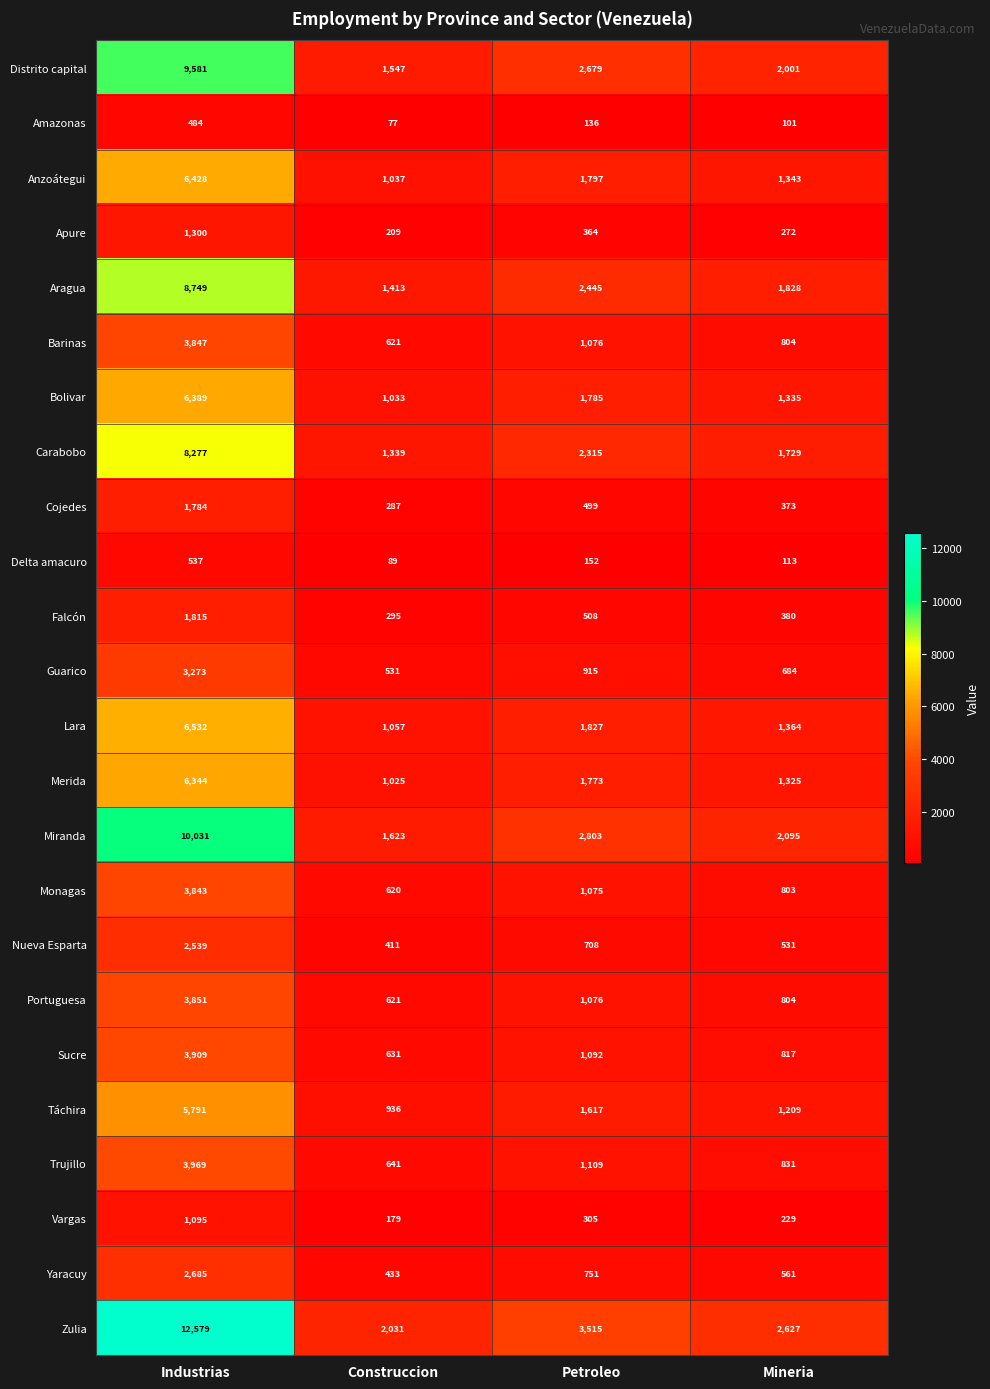

Which series has the largest total across all categories?

Zulia